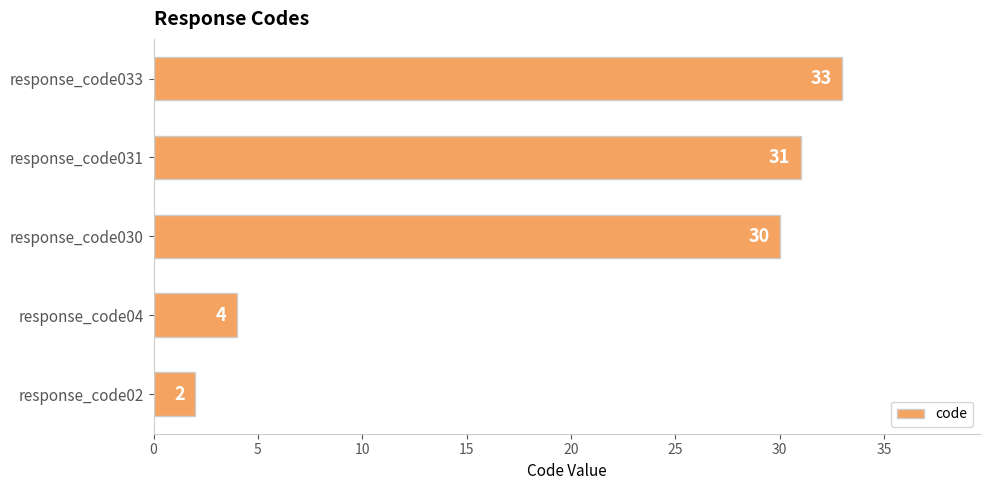

Reading bottom to top, list all the values displayed in this chart.

response_code02=2	response_code04=4	response_code030=30	response_code031=31	response_code033=33